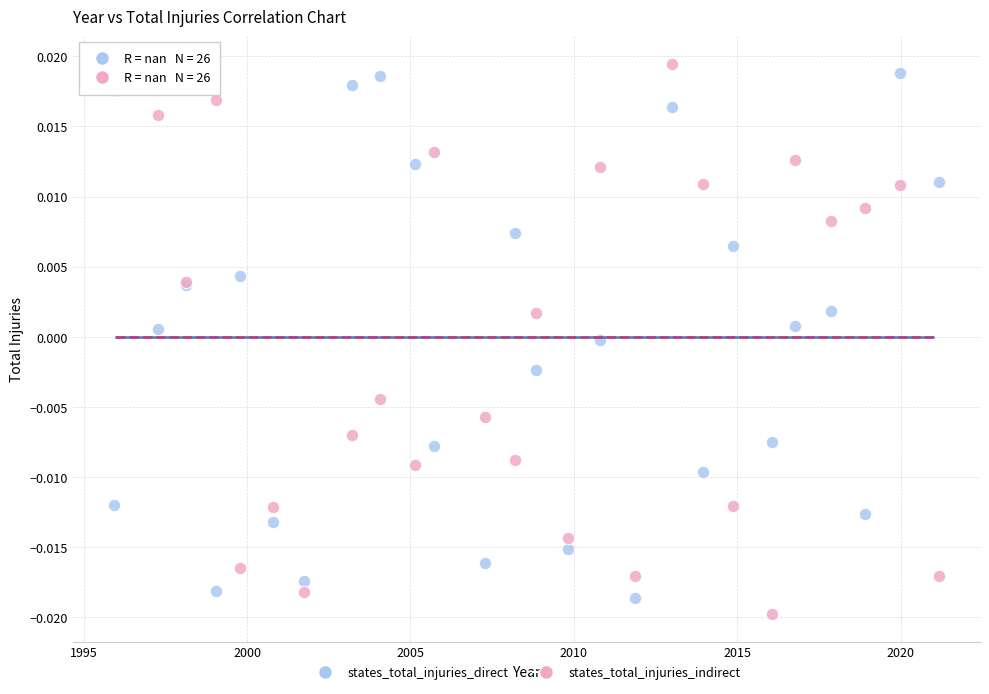

What is the X range (max minus min) for the scatter plot?

25.2